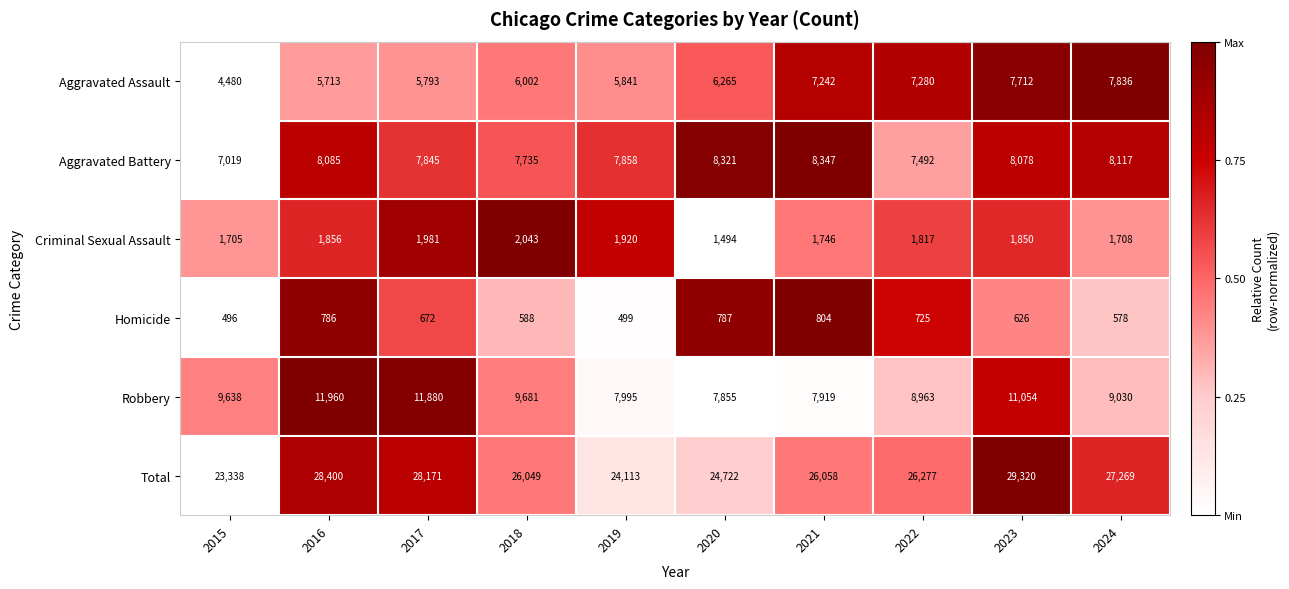

The value of Aggravated Assault at 2024 is 7836. True or false?

True